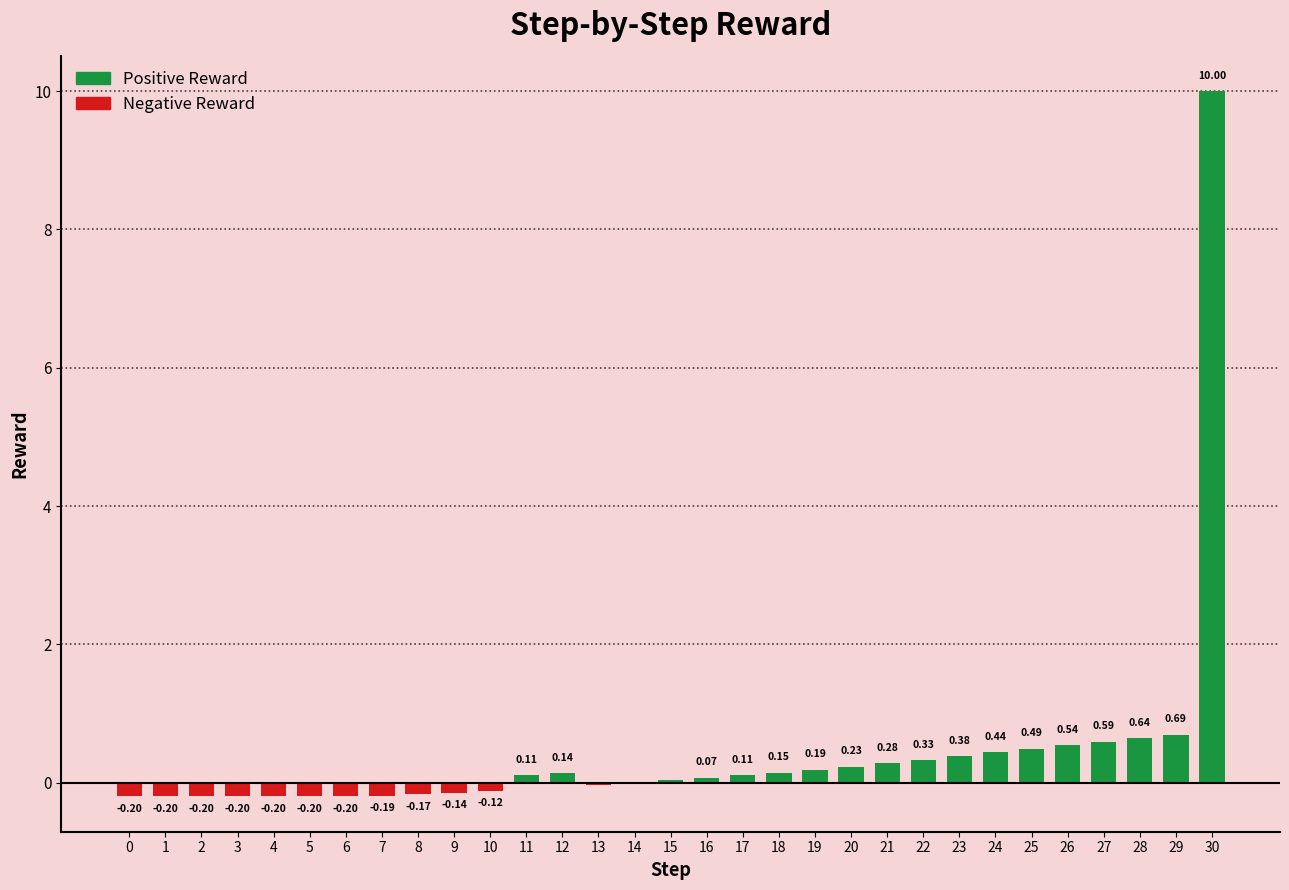

Between 17 and 4, which is larger?

17